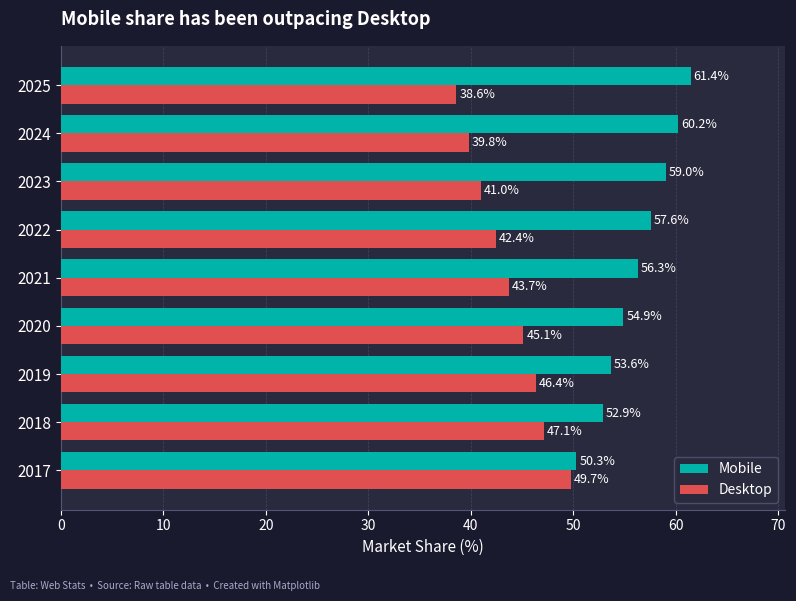

Where is Mobile nearest to the value 55?

2020